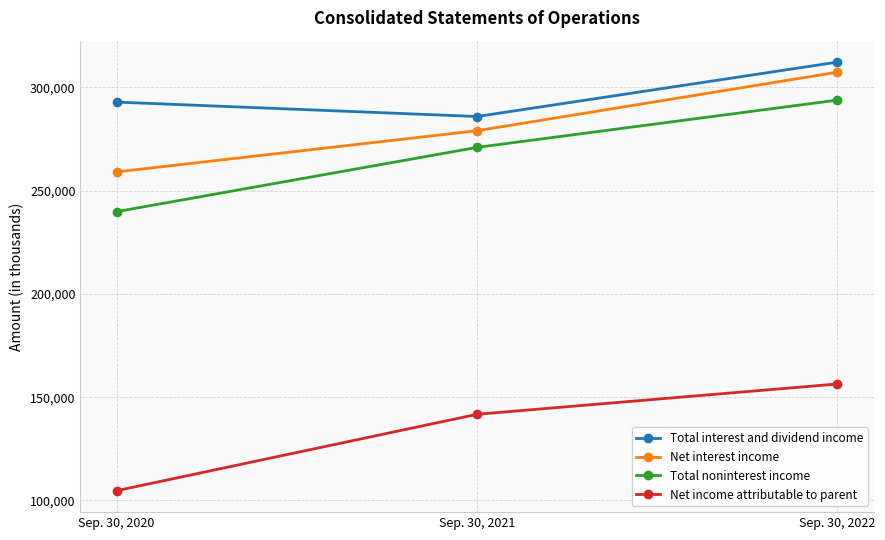

Reading left to right, transcribe all the data shown in this chart.

Total interest and dividend income: 292841	285854	312196
Net interest income: 259038	278991	307324
Total noninterest income: 239794	270904	293807
Net income attributable to parent: 104720	141708	156386